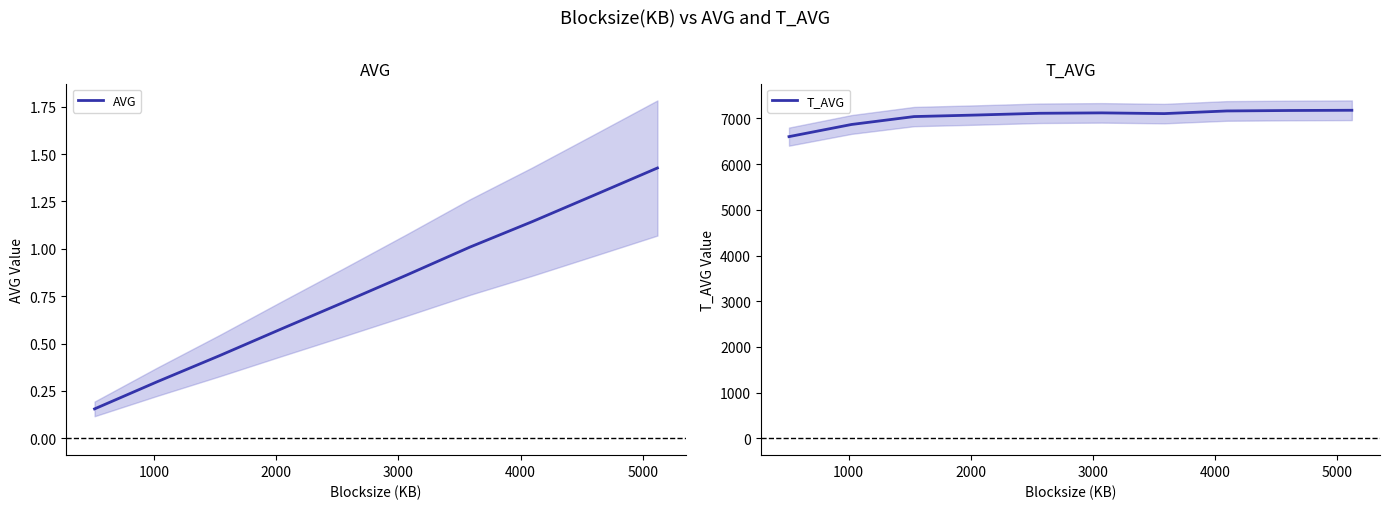

The T_AVG series shows 12595.2 at 7. True or false?

False